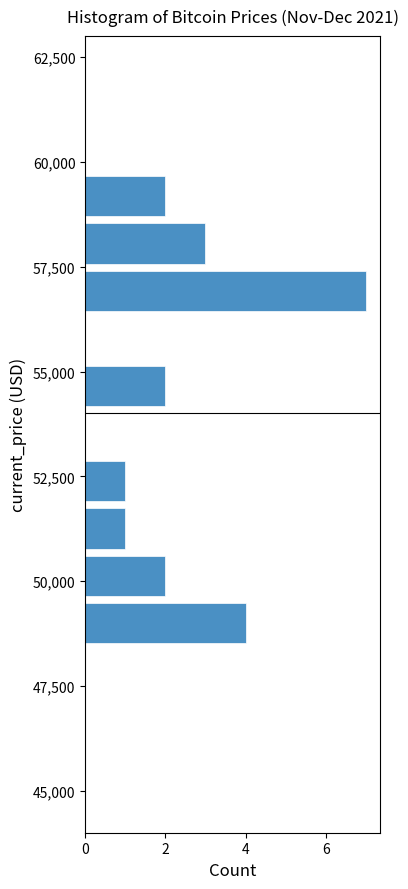

Around what value on the y-axis is the longest bar? Give the approximate position of its centre, as read against the axis.

57000